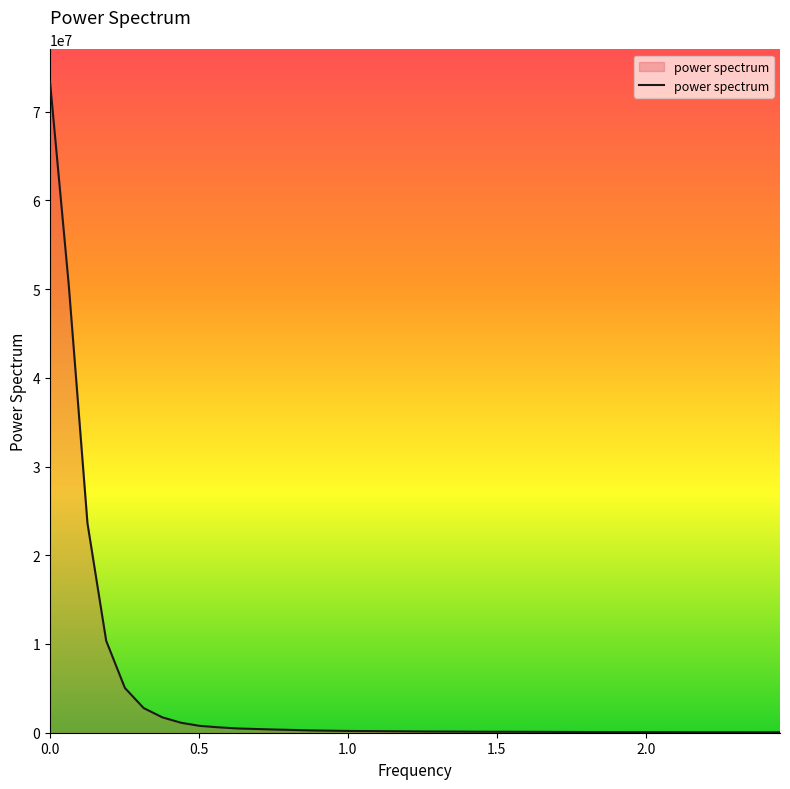

What is the difference between the maximum and minimum values?

73308668.6